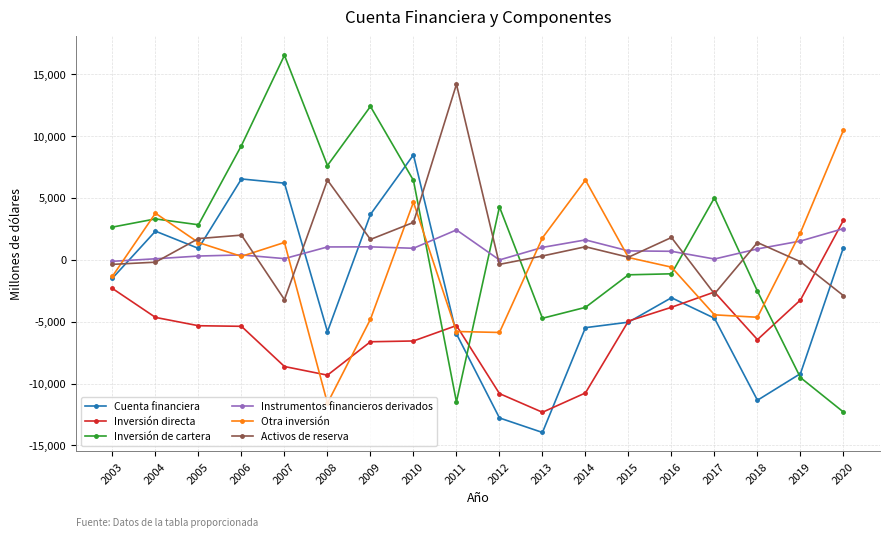

Between 2016 and 2018, which series saw the biggest shift?

Cuenta financiera